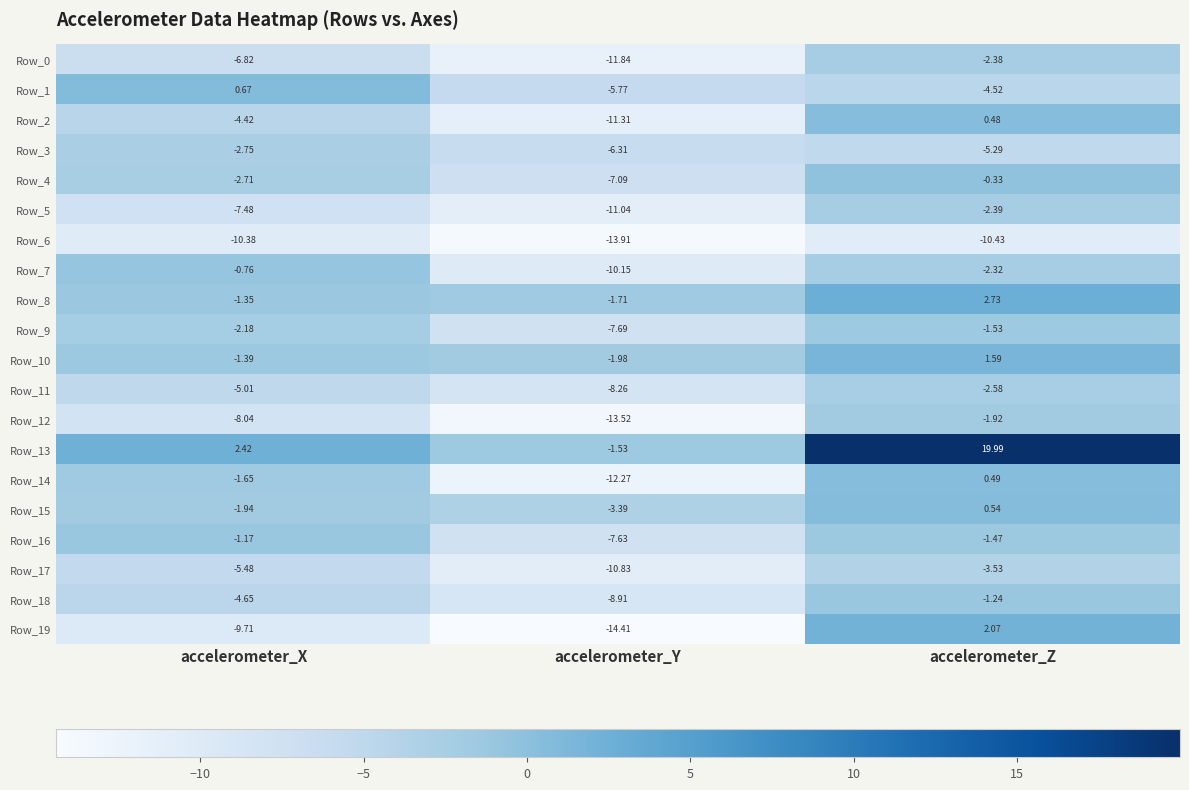

Rank the categories by Row_9 value from lowest to highest.

accelerometer_Y, accelerometer_X, accelerometer_Z